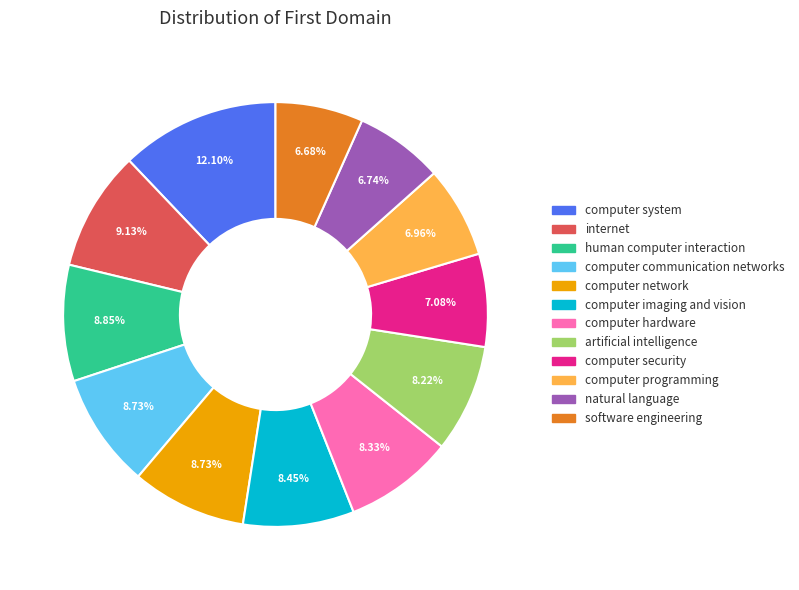

The human computer interaction slice represents 9% of the pie. True or false?

True